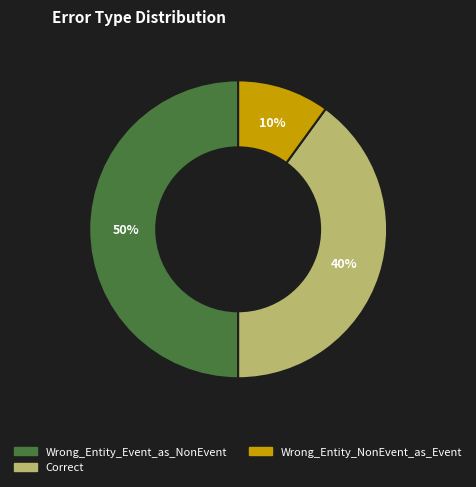

Which slice is the largest?

Wrong_Entity_Event_as_NonEvent